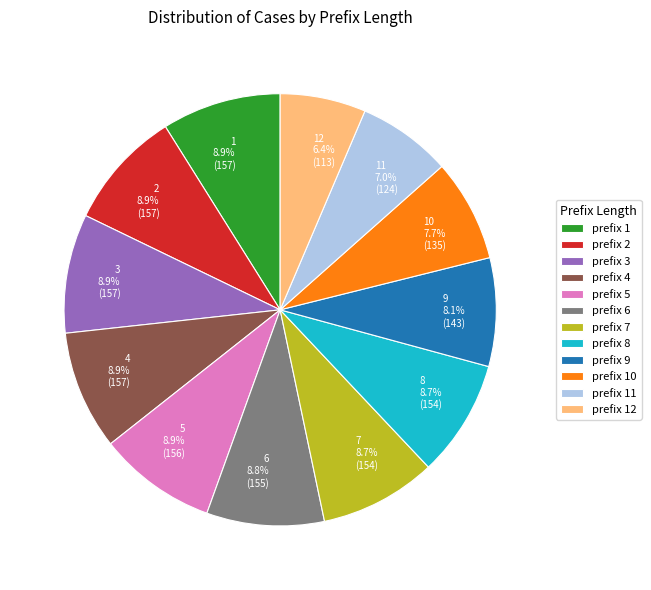

What is the smallest slice in the pie chart?

prefix 12